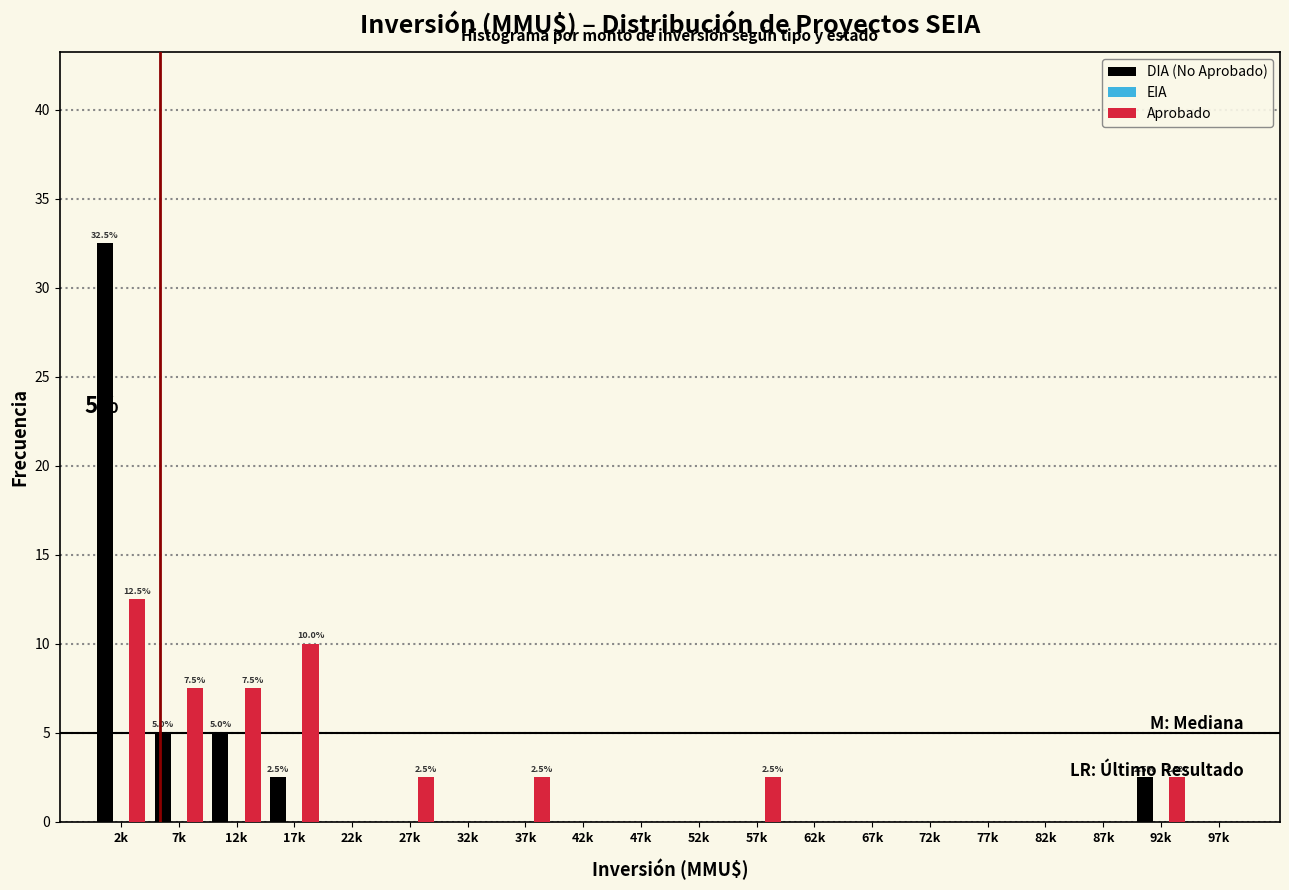

Between 12k and 47k, which series saw the biggest shift?

Aprobado